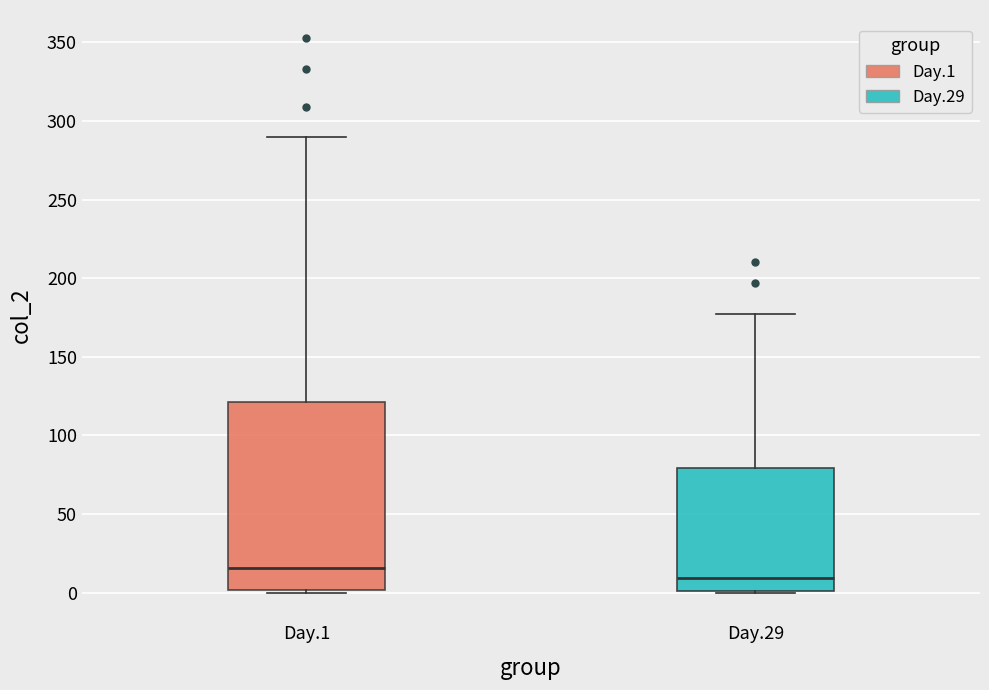

Reading left to right, transcribe this box plot: for each box, give where its median line is, the range the box spans, and where its two whiskers end, as read against the y-axis. The values are not printed on the chart, so give them approximately, as read against the axis.

Day.1: median 15, box 0 to 120, whiskers 0 to 290
Day.29: median 10, box 0 to 80, whiskers 0 to 175